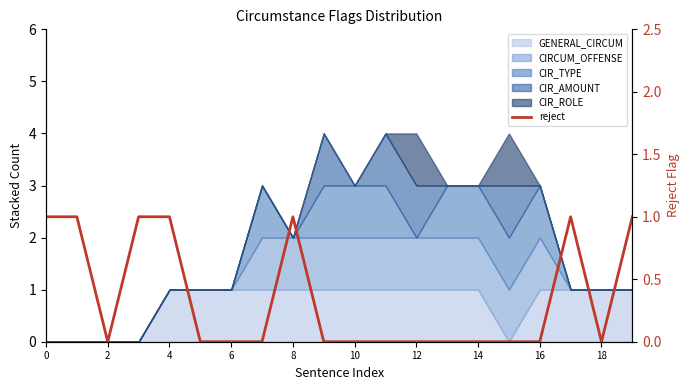

True or false: the data has more than 2 interior local peaks.

False